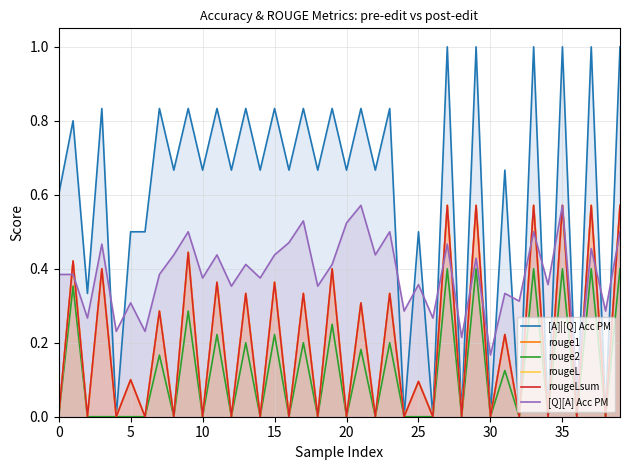

True or false: [A]|[Q] Acc PM and rougeL intersect in this chart.

False